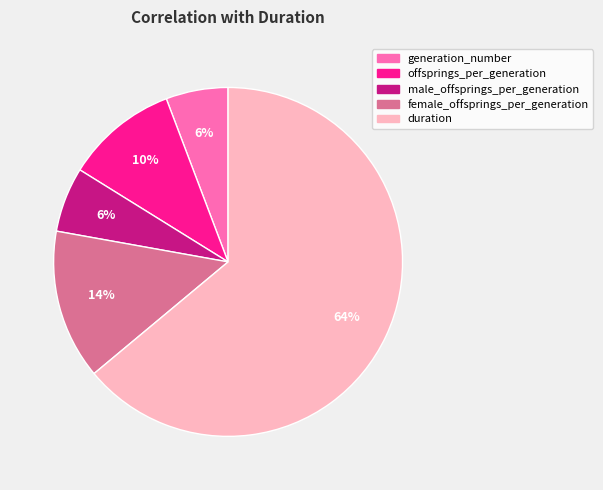

What percentage is the duration slice, to the nearest percent?

64%